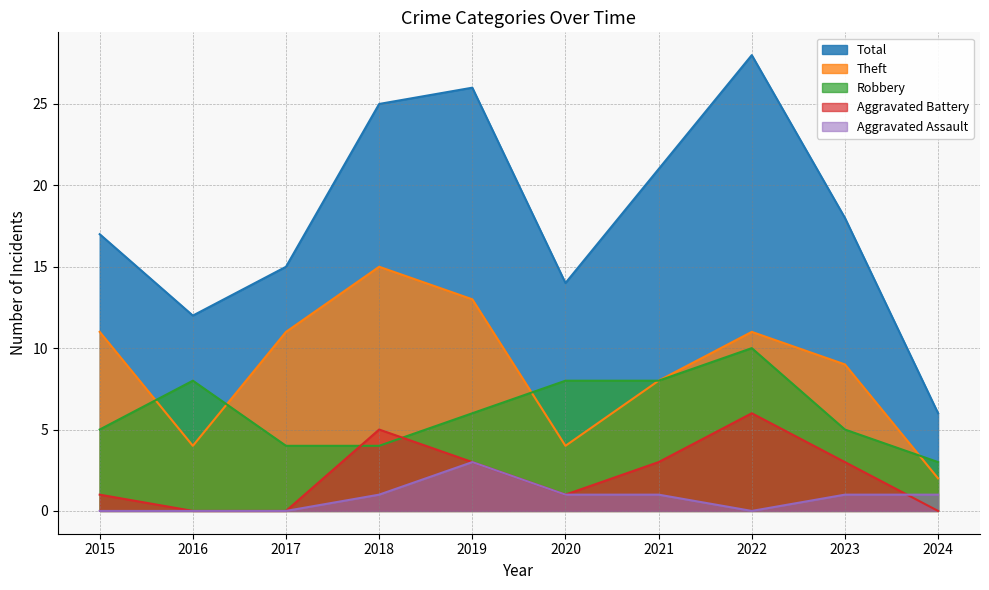

True or false: Aggravated Assault has more than 0 interior local peaks.

True